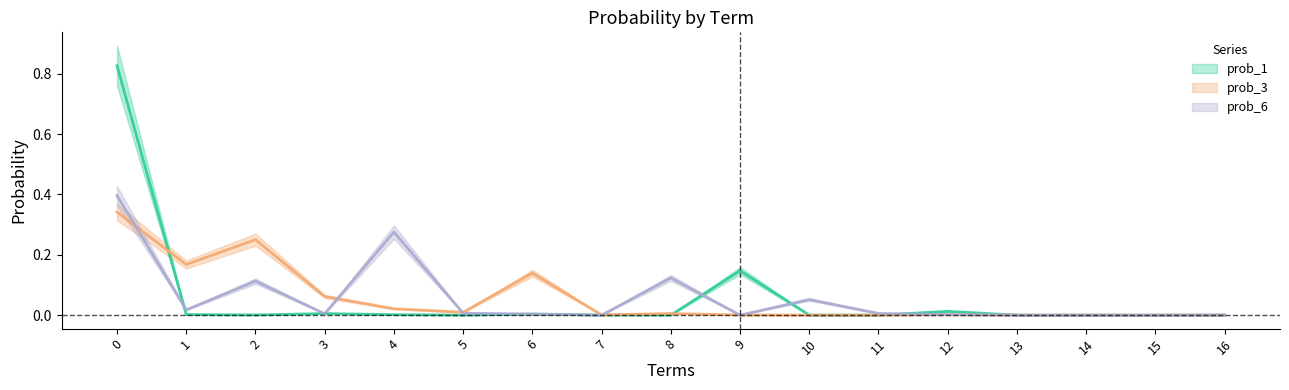

Where is prob_3 nearest to the value 0?

10